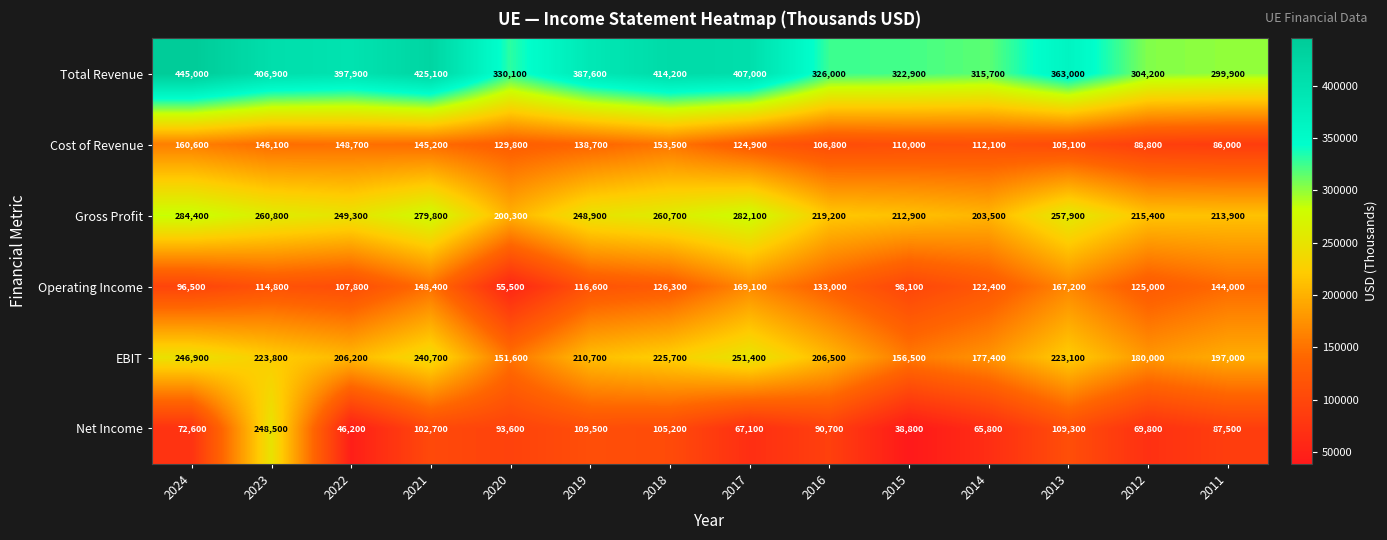

The value of Cost of Revenue at 2014 is 183478. True or false?

False